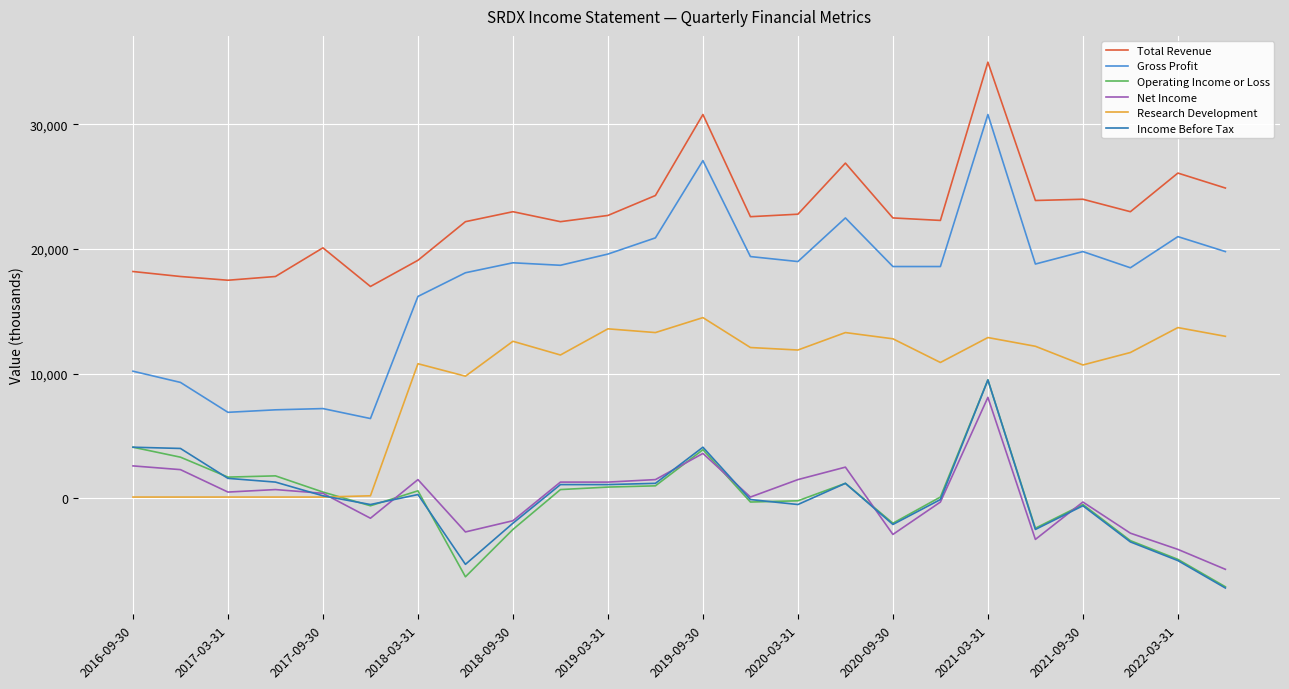

True or false: Total Revenue and Income Before Tax cross at least once.

False